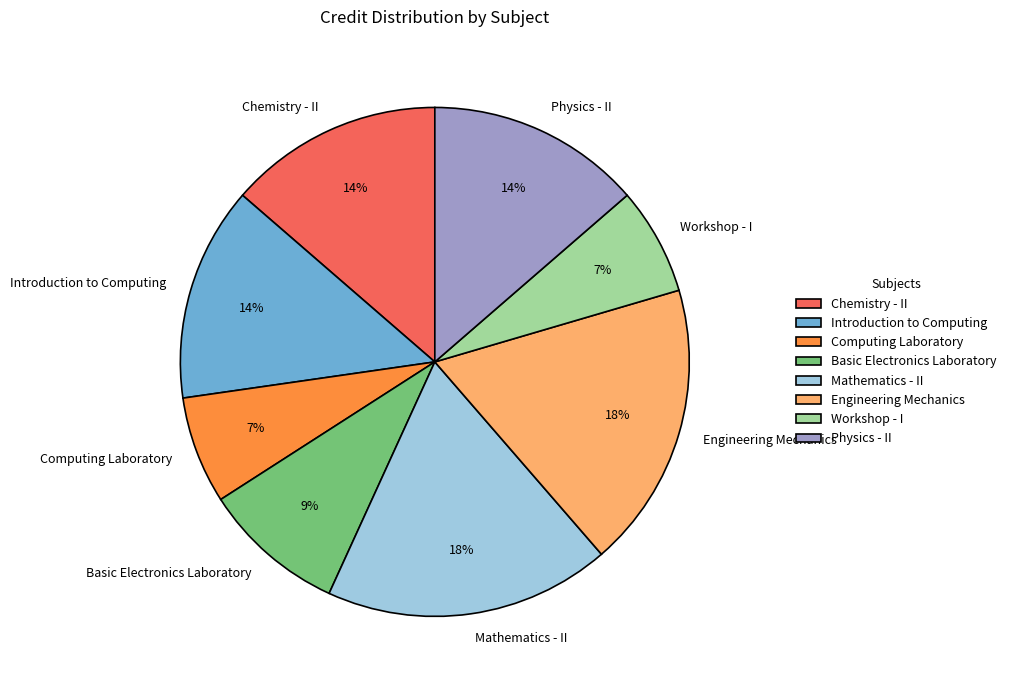

How many slices are in this pie chart?

8